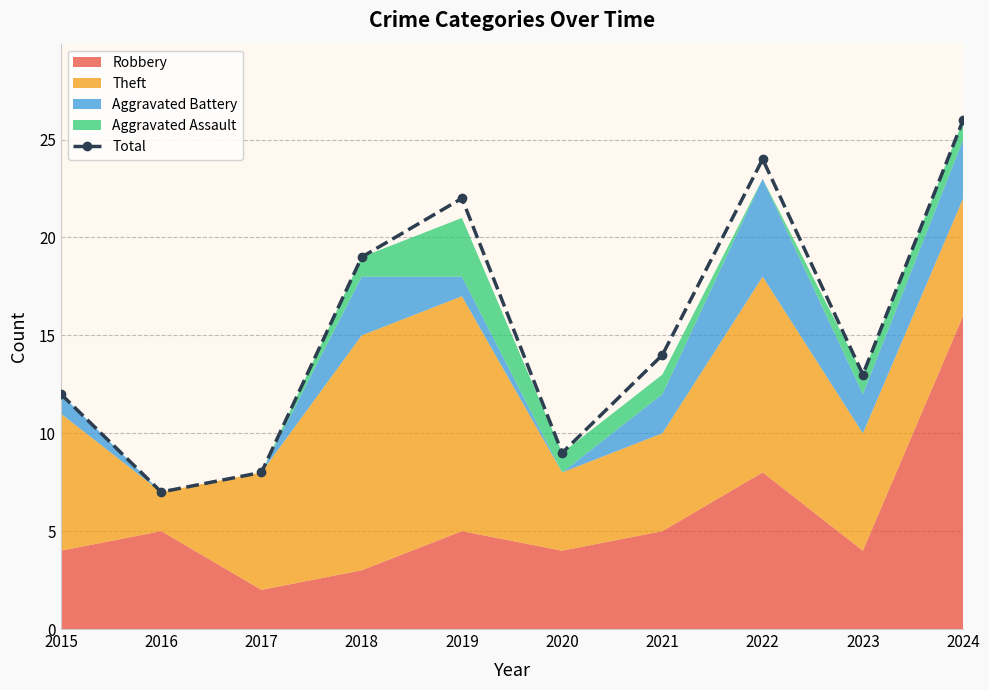

Read the value at 2024, to the nearest 5.

25